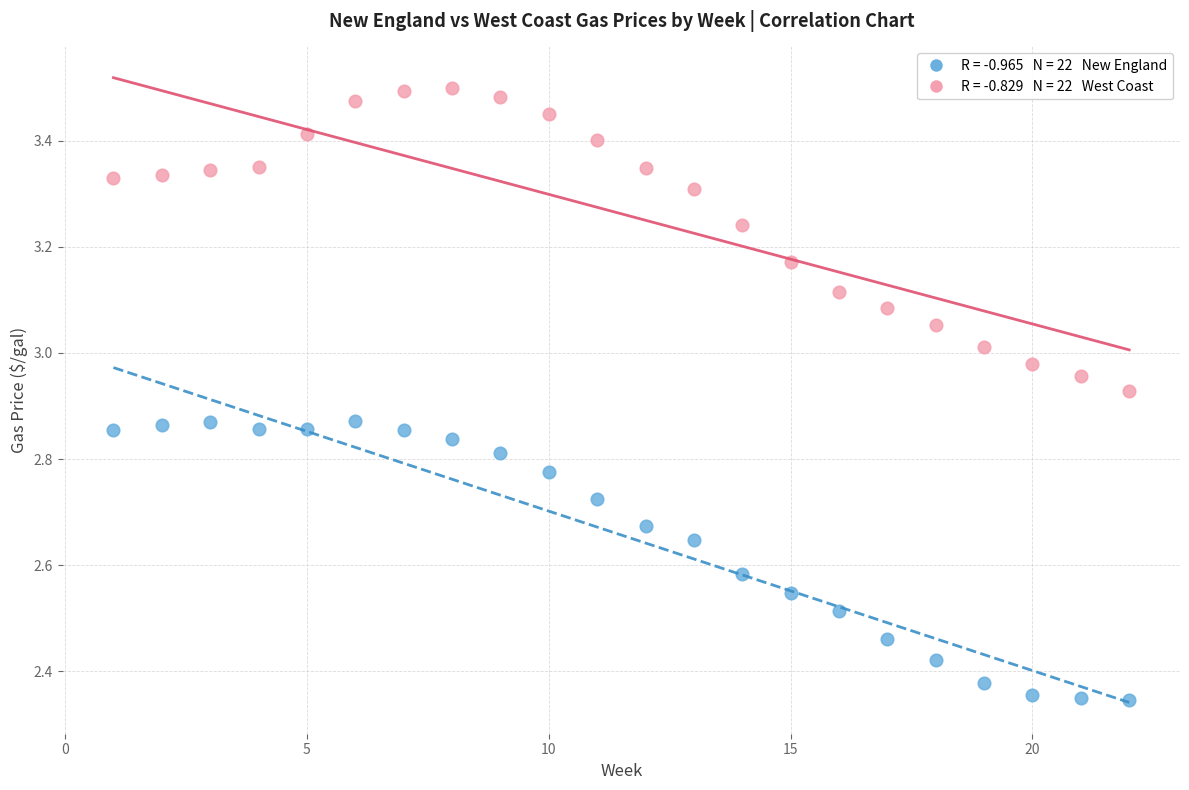

Across all data points, what is the range of X values (max minus min)?

21.0